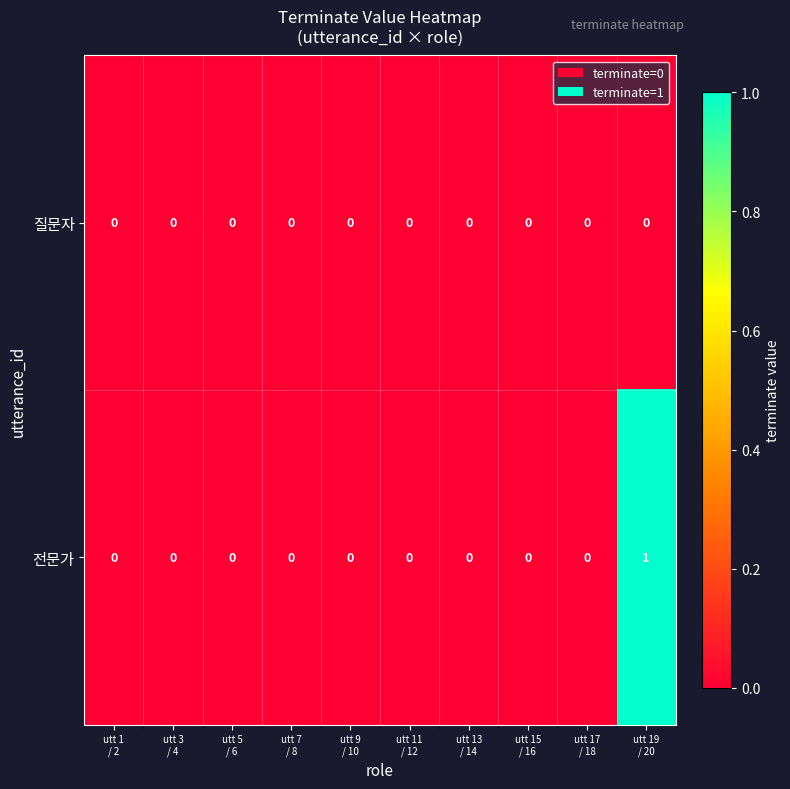

Count the 전문가 values in the range 0 to 1.

10